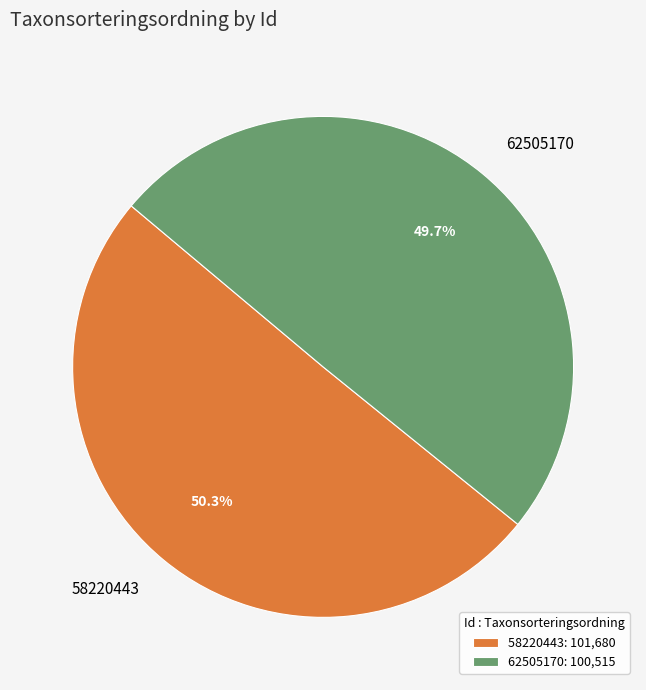

To the nearest percent, what is the difference between the 62505170 and 58220443 slice percentages?

1%